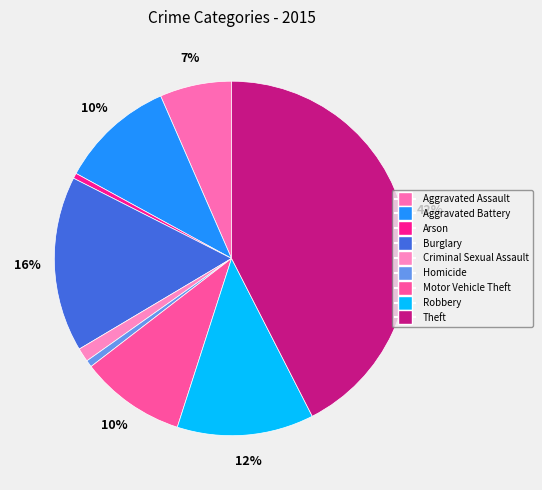

How much of the chart is everything except Criminal Sexual Assault?

98.7%